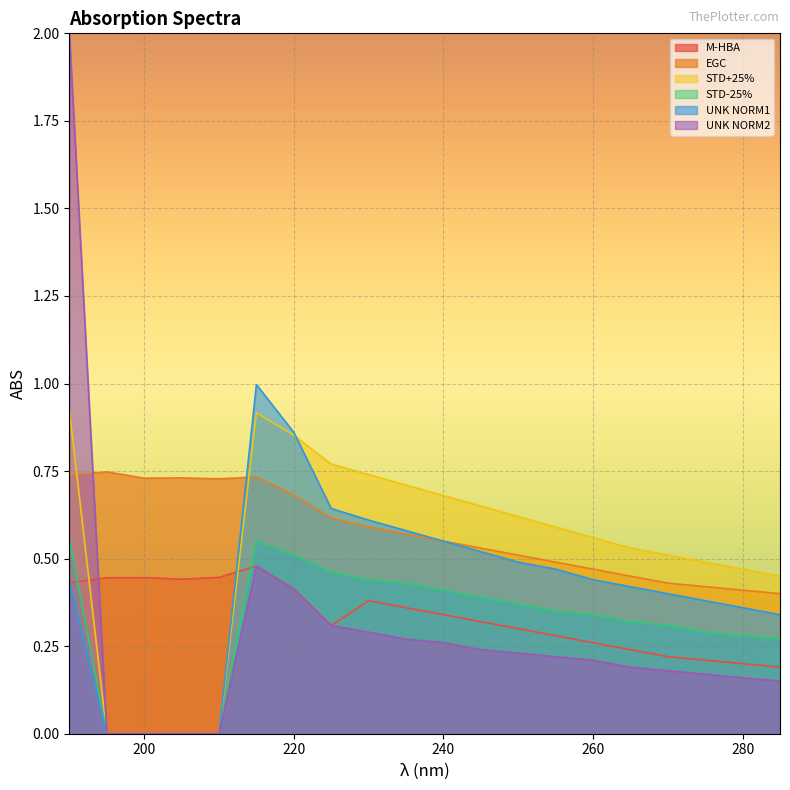

Reading left to right, extract all data points from this chart.

M-HBA: 0.4	0.4	0.4	0.4	0.4	0.5	0.4	0.3	0.4	0.4	0.3	0.3	0.3	0.3	0.3	0.2	0.2	0.2	0.2	0.2
EGC: 0.7	0.7	0.7	0.7	0.7	0.7	0.7	0.6	0.6	0.6	0.6	0.5	0.5	0.5	0.5	0.5	0.4	0.4	0.4	0.4
STD+25%: 0.9	0.0	0.0	0.0	0.0	0.9	0.9	0.8	0.7	0.7	0.7	0.7	0.6	0.6	0.6	0.5	0.5	0.5	0.5	0.5
STD-25%: 0.6	0.0	0.0	0.0	0.0	0.5	0.5	0.5	0.4	0.4	0.4	0.4	0.4	0.3	0.3	0.3	0.3	0.3	0.3	0.3
UNK NORM1: 0.4	0.0	0.0	0.0	0.0	1.0	0.9	0.6	0.6	0.6	0.6	0.5	0.5	0.5	0.4	0.4	0.4	0.4	0.4	0.3
UNK NORM2: 2.0	0.0	0.0	0.0	0.0	0.5	0.4	0.3	0.3	0.3	0.3	0.2	0.2	0.2	0.2	0.2	0.2	0.2	0.2	0.1